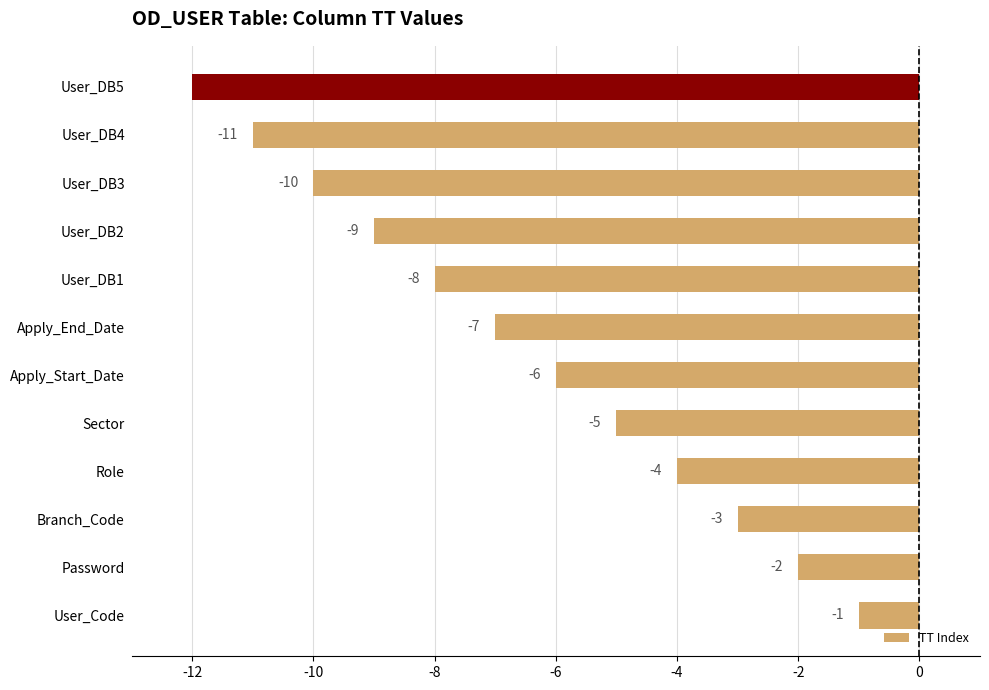

What is the smallest value displayed?

-12